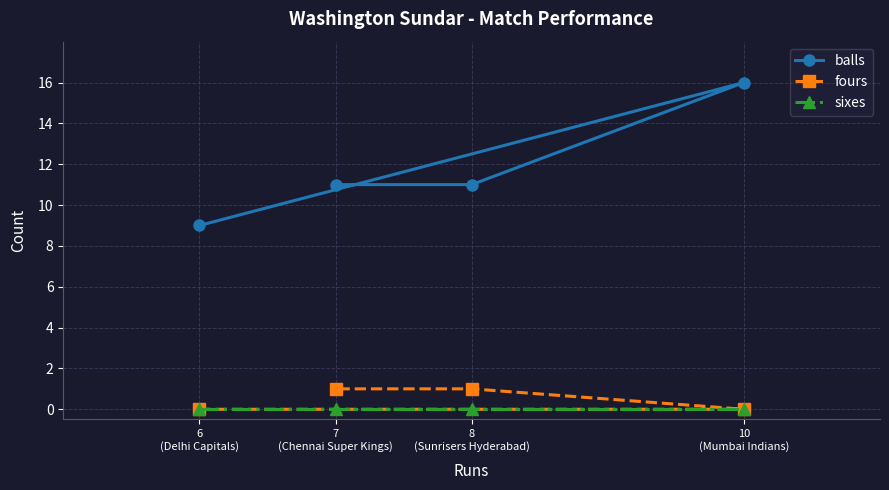

What is the difference between the highest and lowest values at 6
(Delhi Capitals)?

9